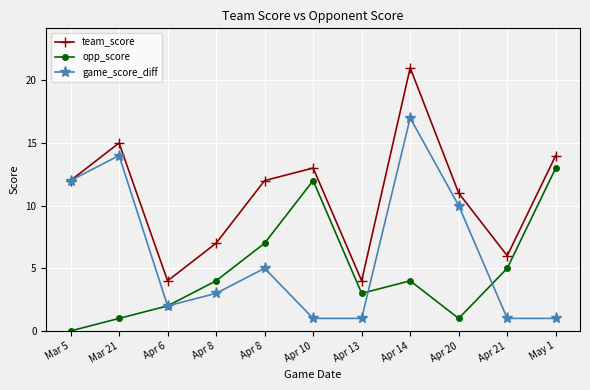

Which series has the largest total across all categories?

team_score